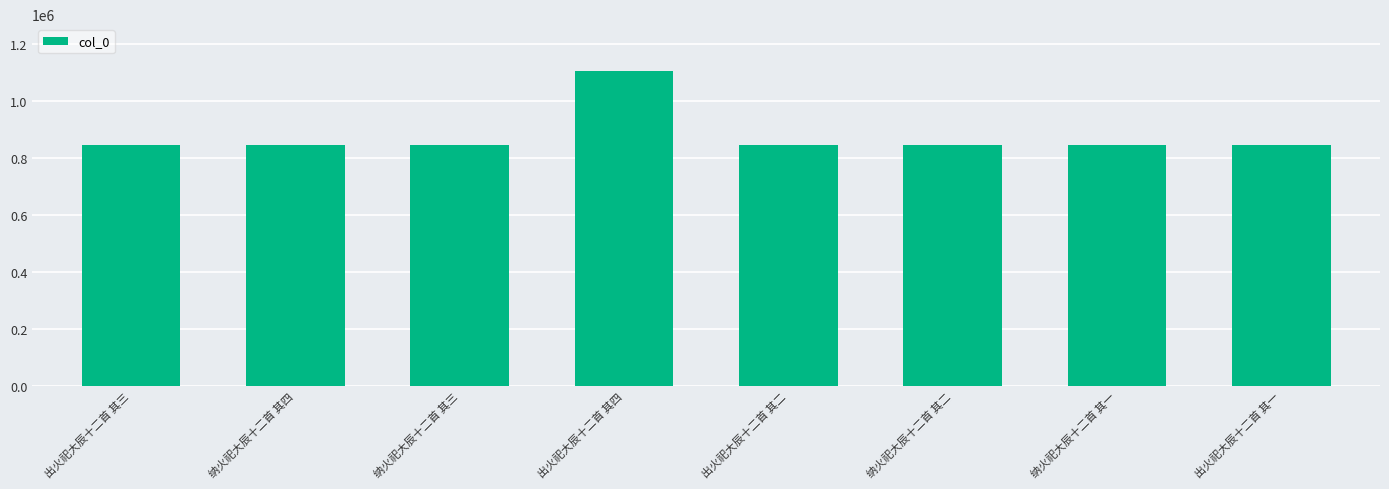

What is the label of the 5th bar from the right?

出火祀大辰十二首 其四